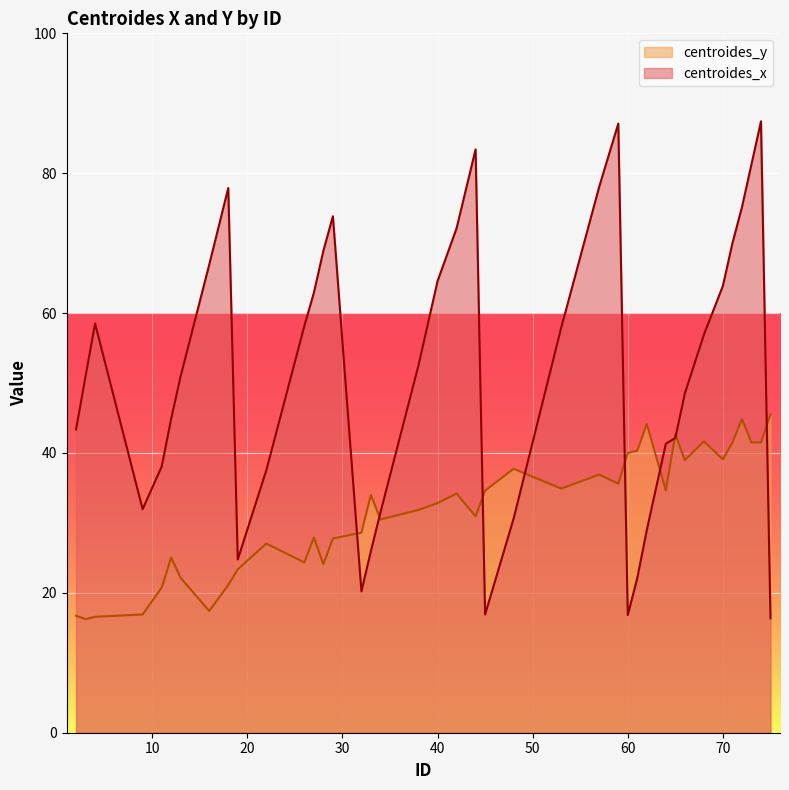

Which series ends up on top after the final intersection of centroides_y and centroides_x?

centroides_y